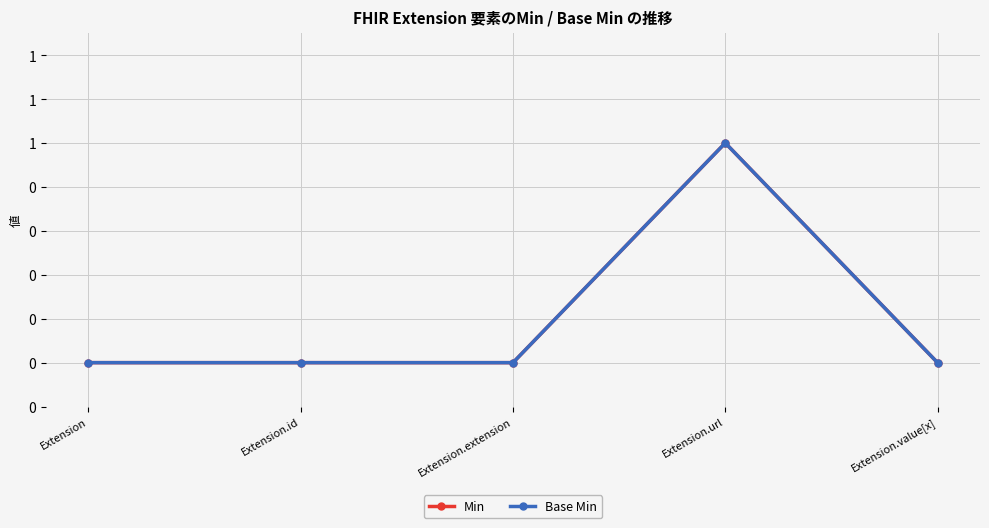

What is the sum of all Base Min values?

1